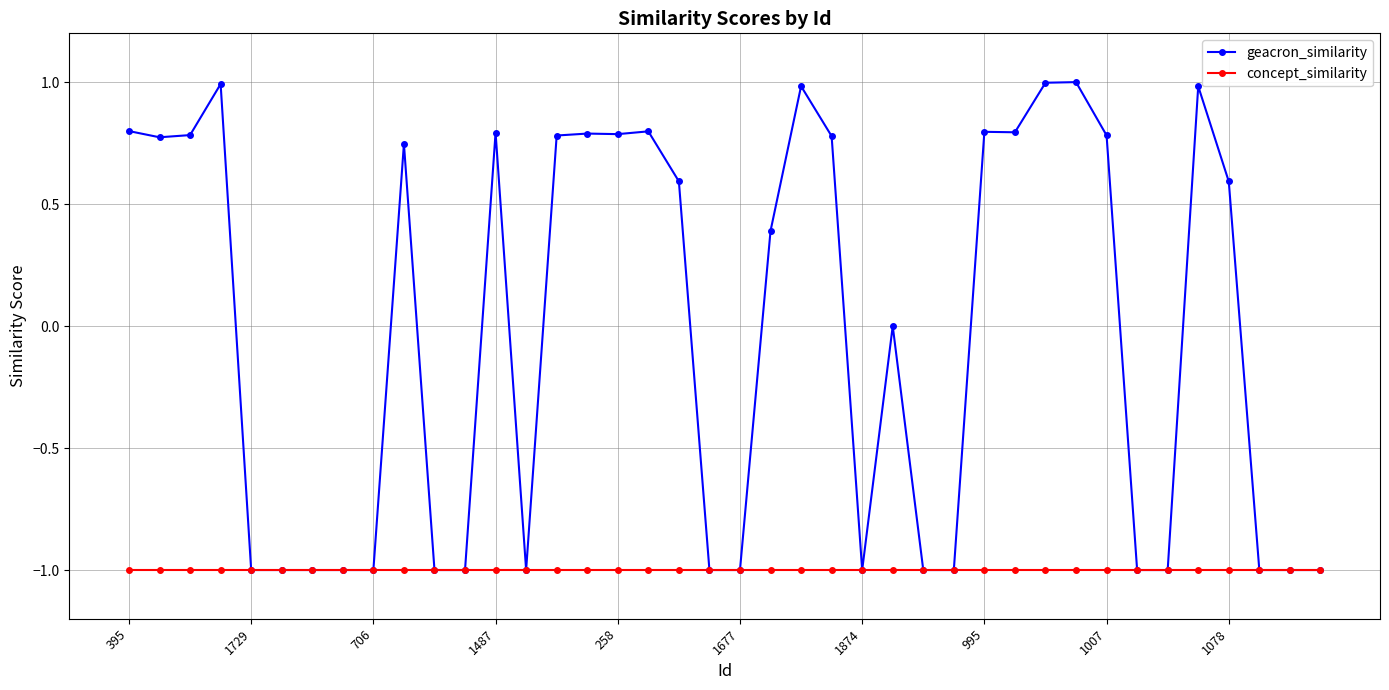

List the series in order of their overall mean, highest first.

geacron_similarity, concept_similarity